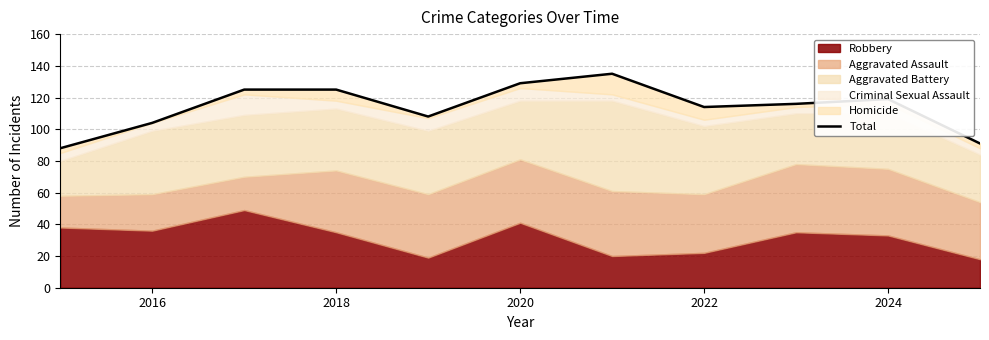

What is the average value?

114